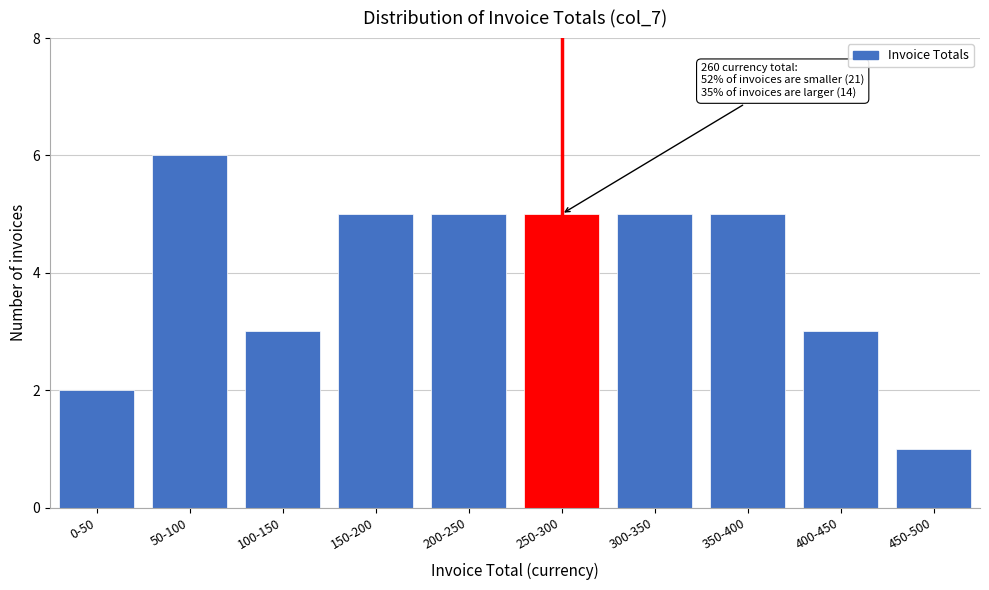

Reading left to right, transcribe all the data shown in this chart.

0-50=2	50-100=6	100-150=3	150-200=5	200-250=5	250-300=5	300-350=5	350-400=5	400-450=3	450-500=1